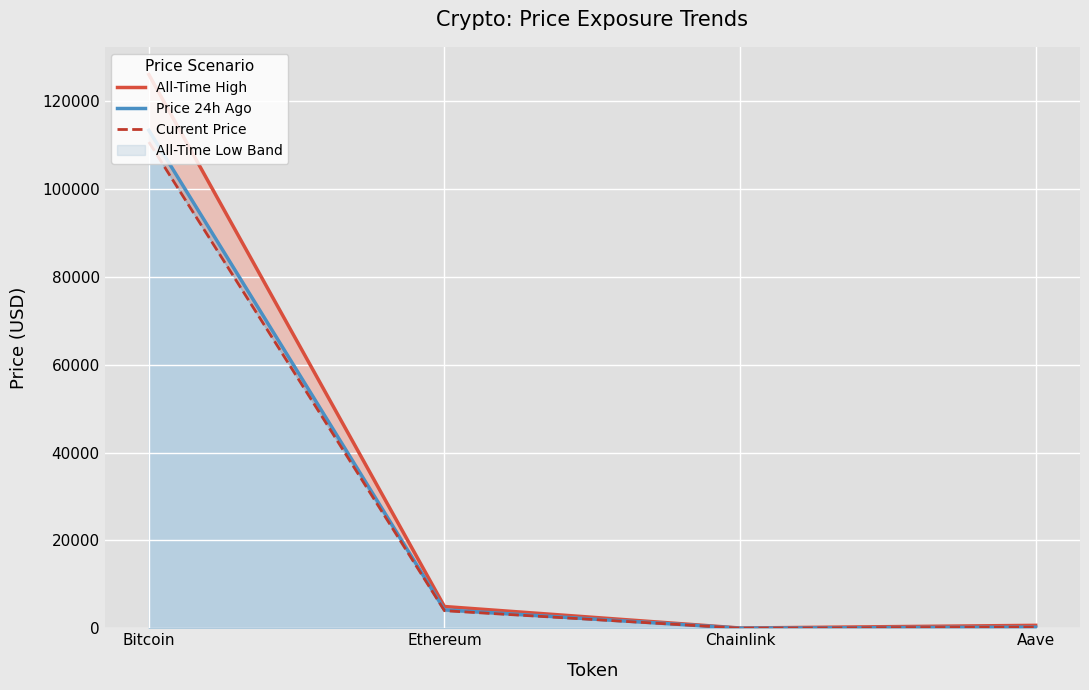

What is the difference between the second highest and minimum values in the Price 24h Ago series?

4178.4